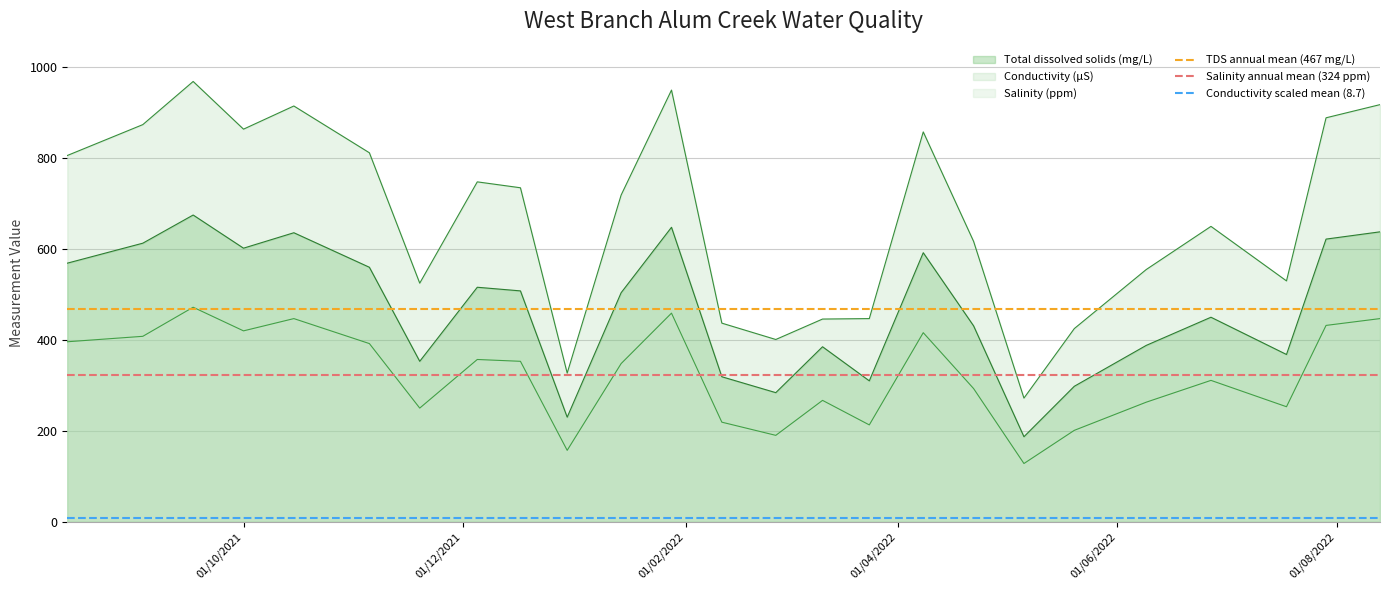

True or false: Total dissolved solids (mg/L) and Salinity (ppm) cross at least once.

False